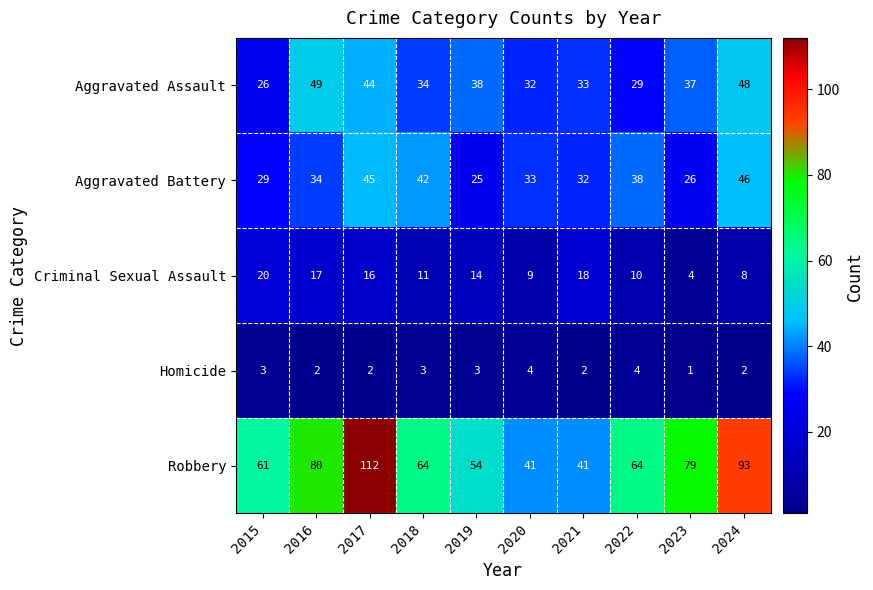

At which label does Aggravated Assault first exceed 37?

2016